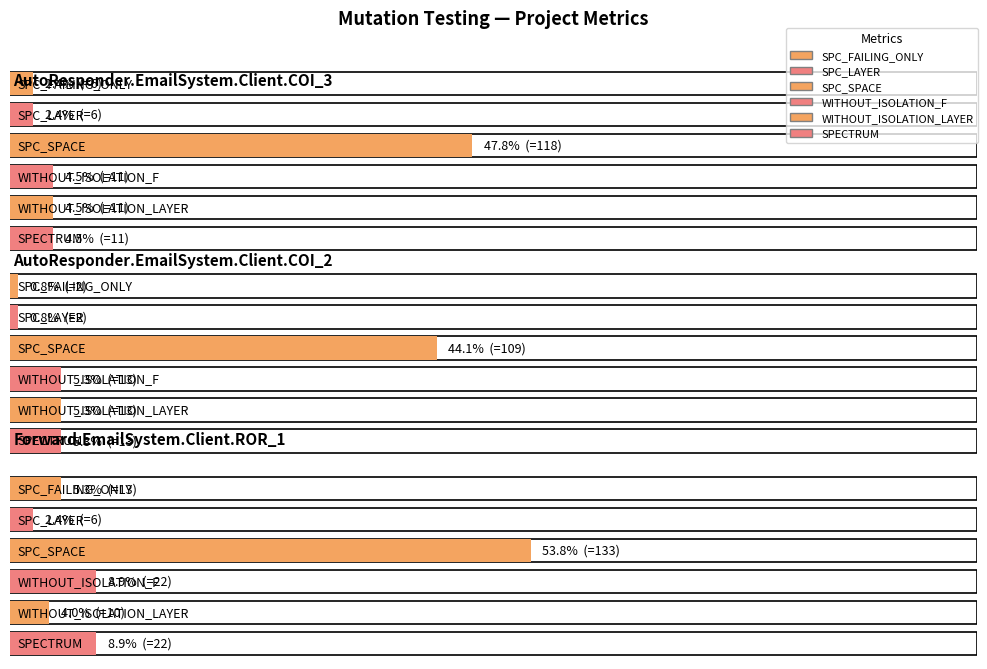

Is the value of SPC_SPACE at Forward.EmailSystem.Client.ROR_1 greater than the value of WITHOUT_ISOLATION_LAYER at Forward.EmailSystem.Client.ROR_1?

Yes